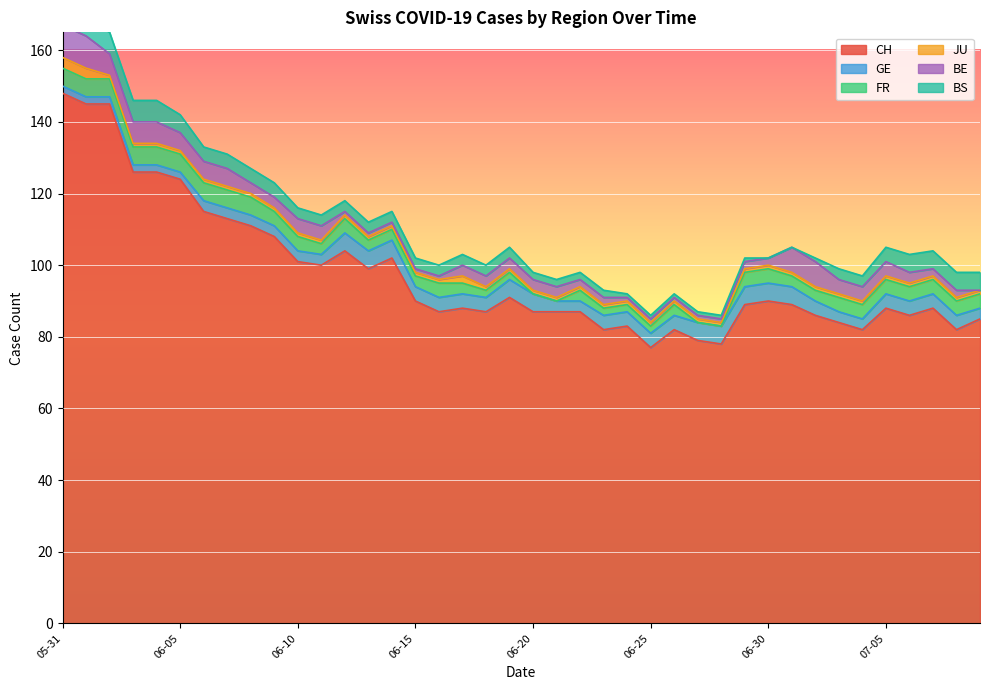

The value of JU at 2020-06-30 is 1. True or false?

False